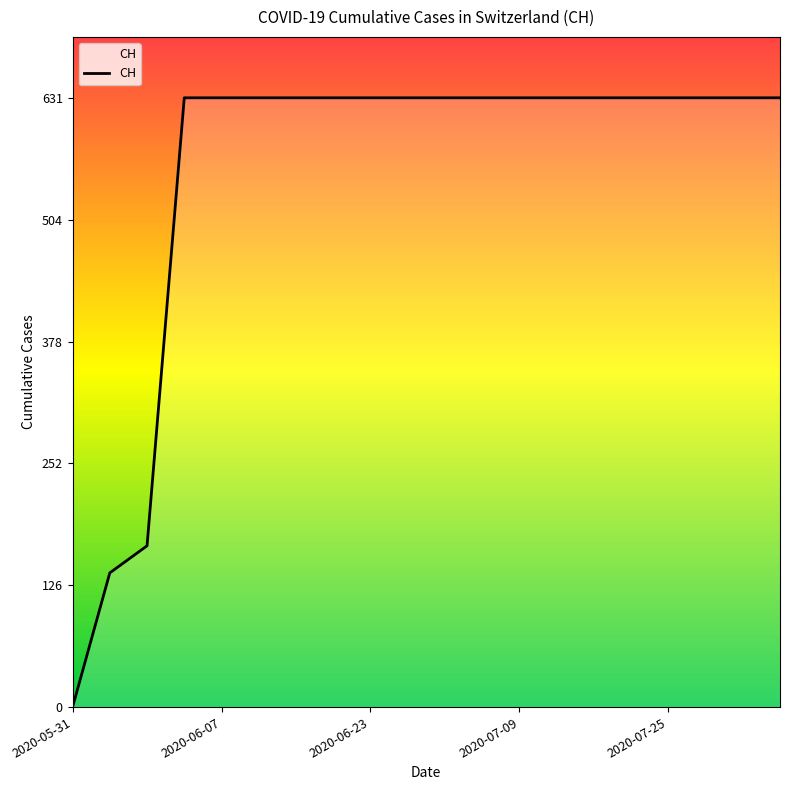

What is the greatest value displayed?

631